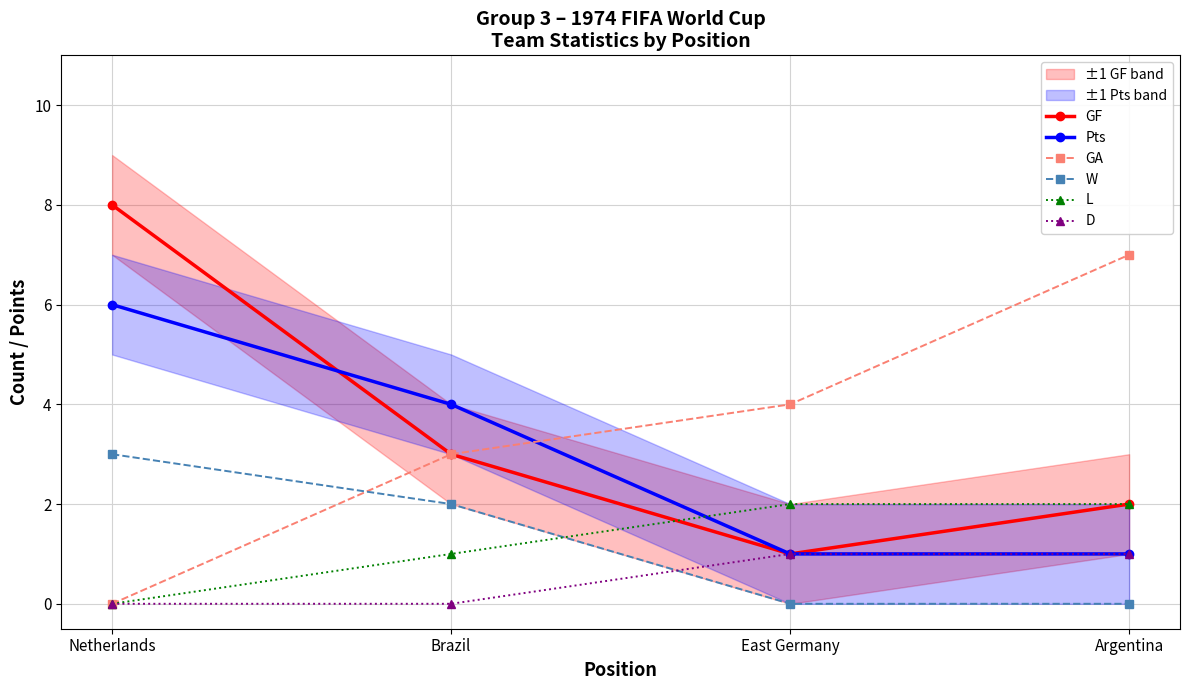

At Netherlands, list the series in order from largest to smallest.

GF, Pts, W, GA, L, D